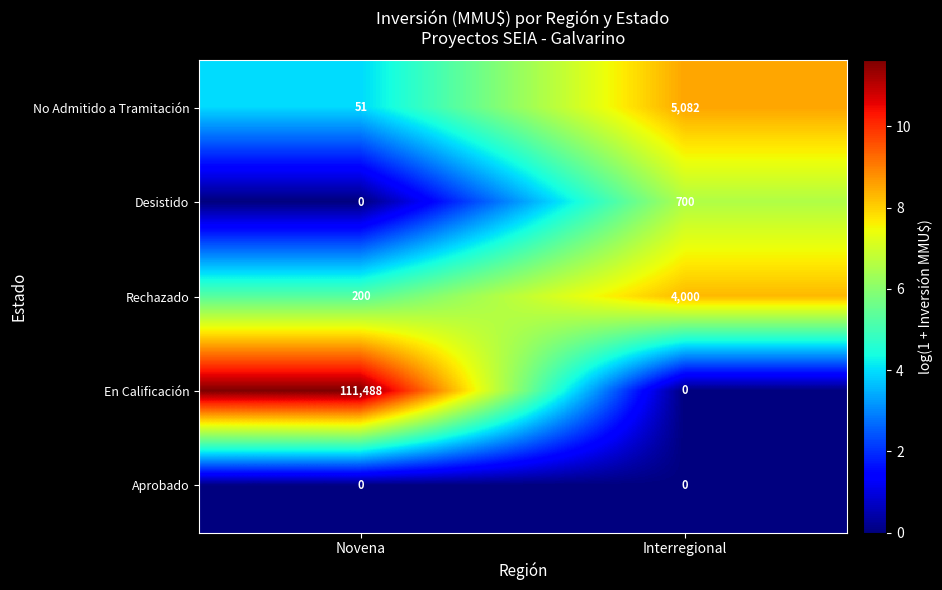

At which label is No Admitido a Tramitación closest to 2566?

Novena